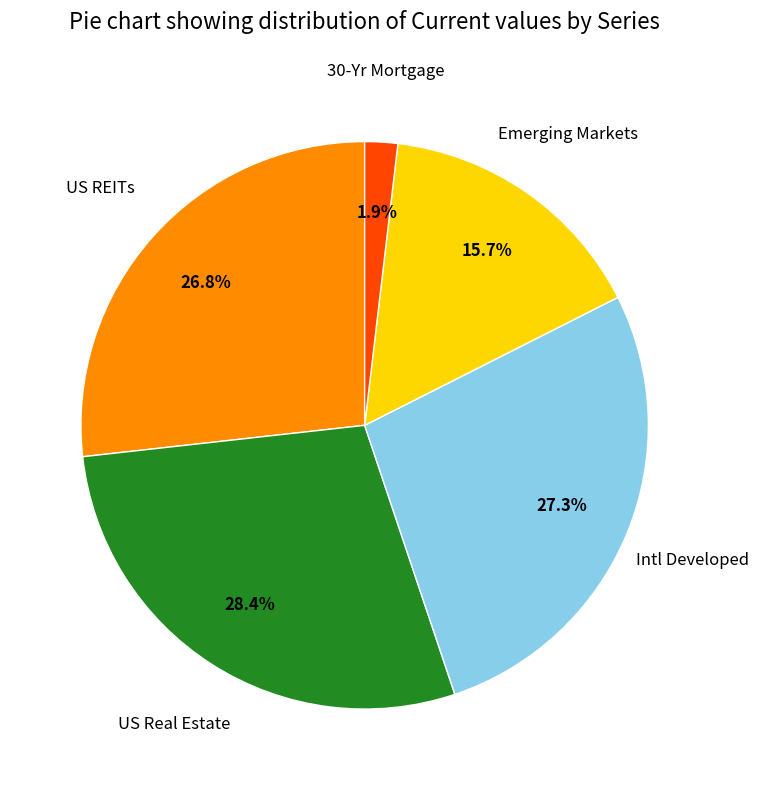

Is there any slice that represents more than half of the pie?

No